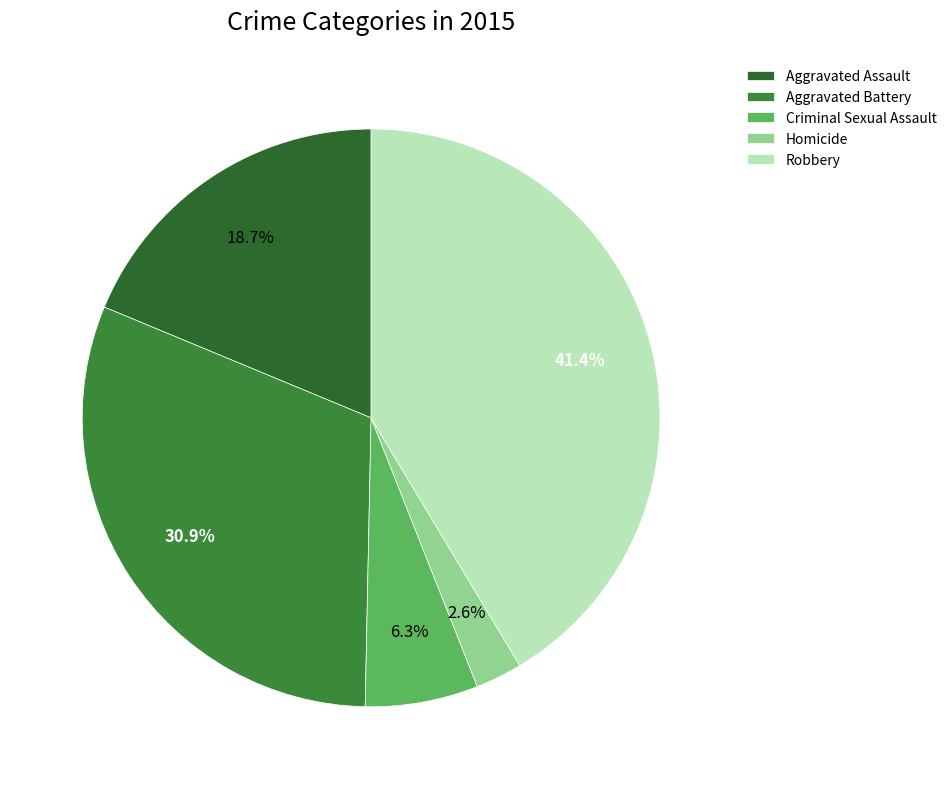

Is it true that Criminal Sexual Assault is 1% of the pie?

False